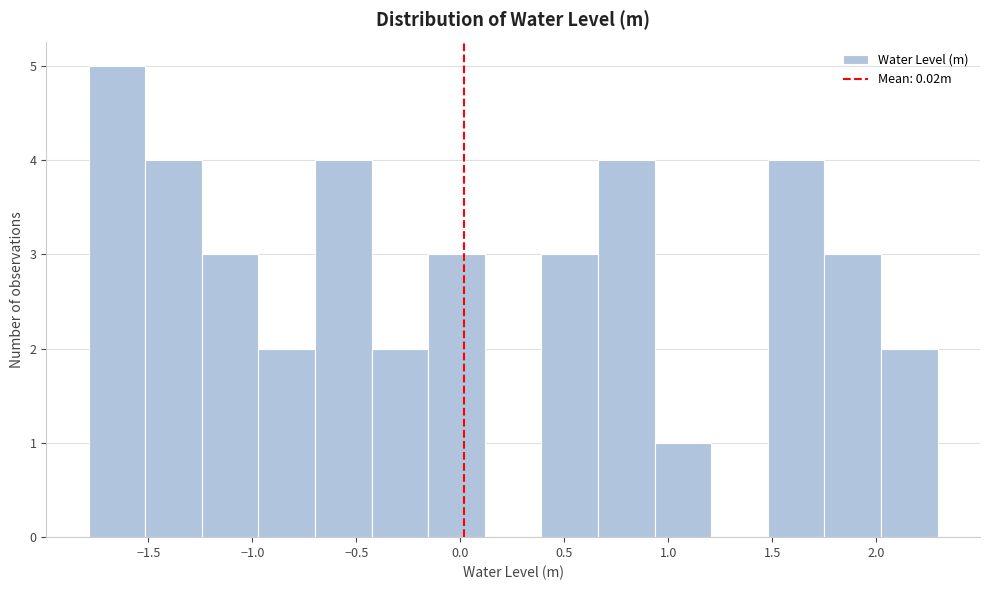

Which range on the x-axis has the tallest bar?

-1.80 to -1.50